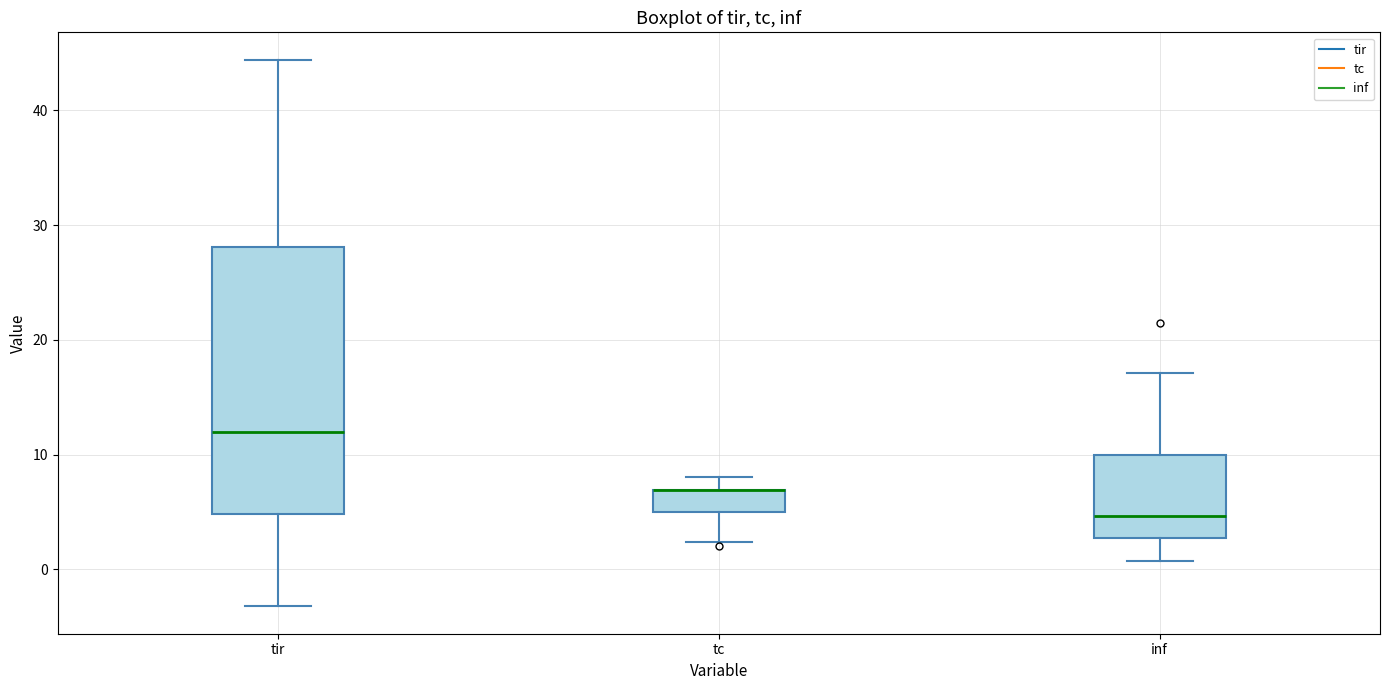

Which box is the tallest, from its lower edge to its upper edge?

tir